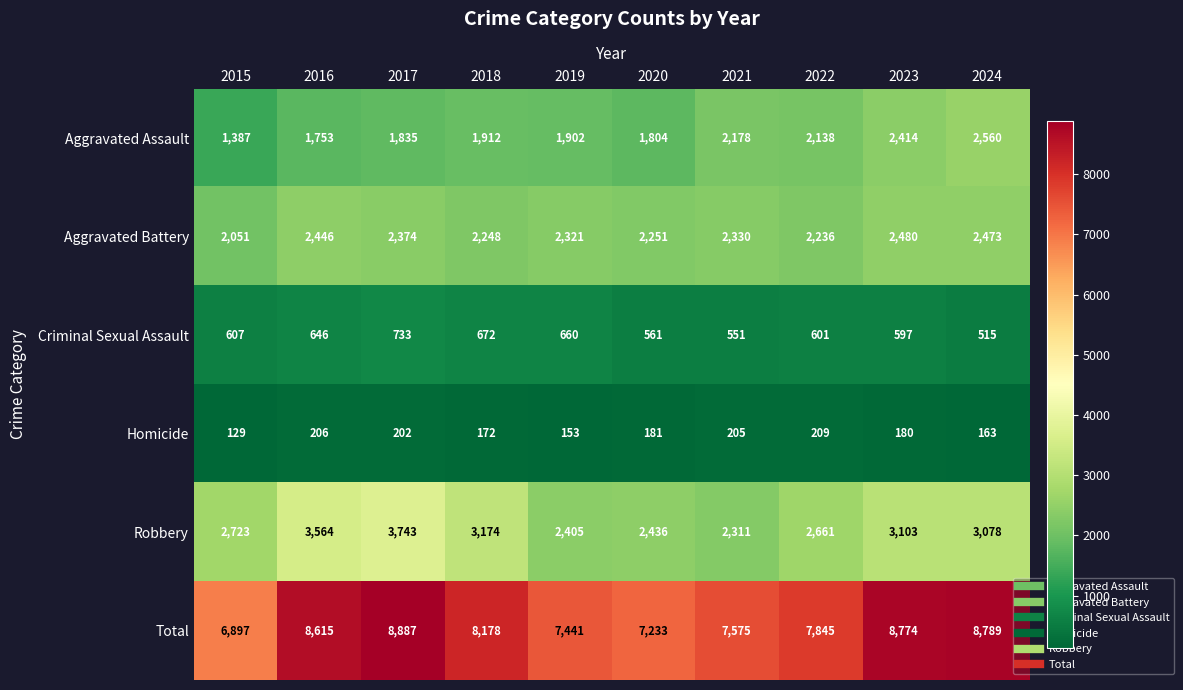

Which series has the largest total across all categories?

Total